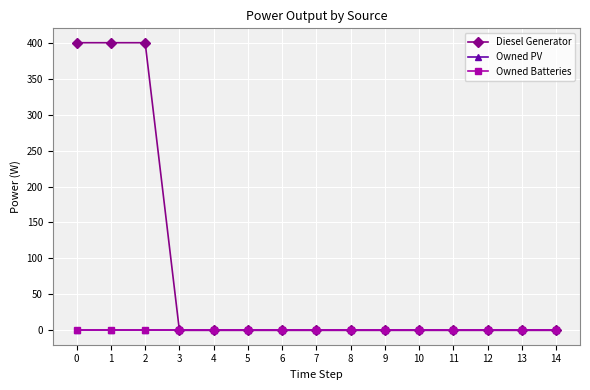

True or false: Diesel Generator and Owned Batteries cross at least once.

False